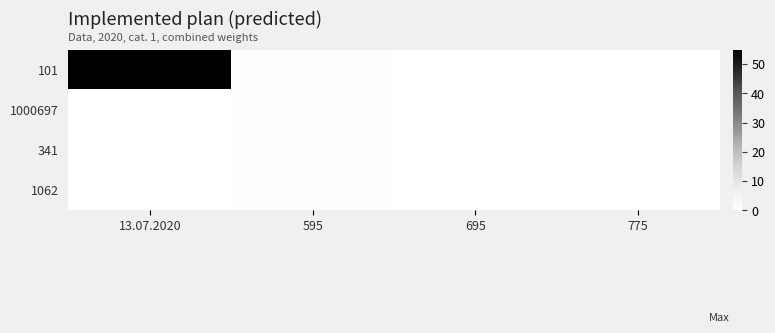

How many categories are shown in the chart?

4